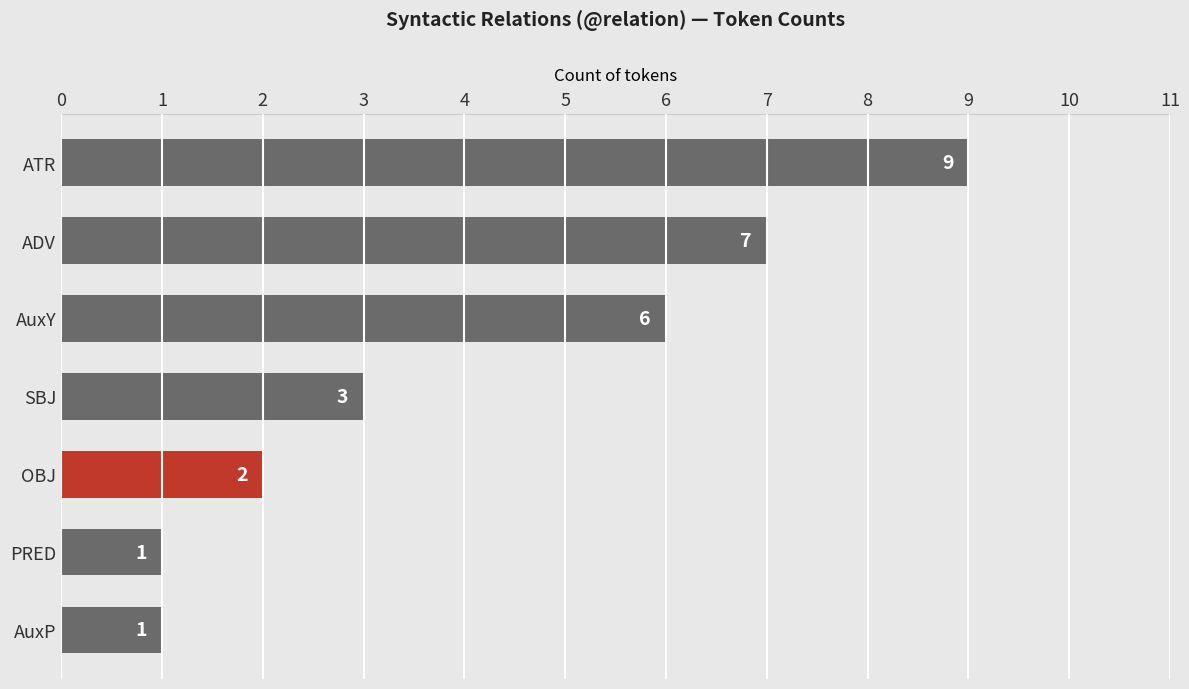

What is the sum of all values?

29